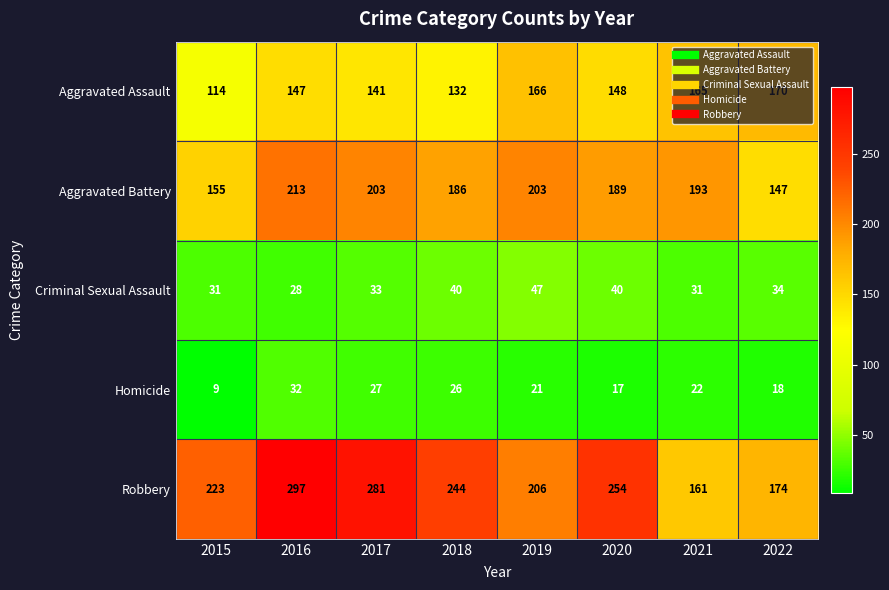

Count the Criminal Sexual Assault values in the range 31 to 40.

6